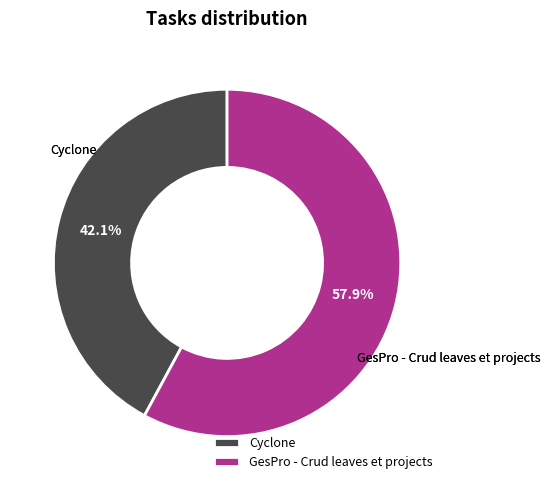

What is the largest slice in the pie chart?

GesPro - Crud leaves et projects